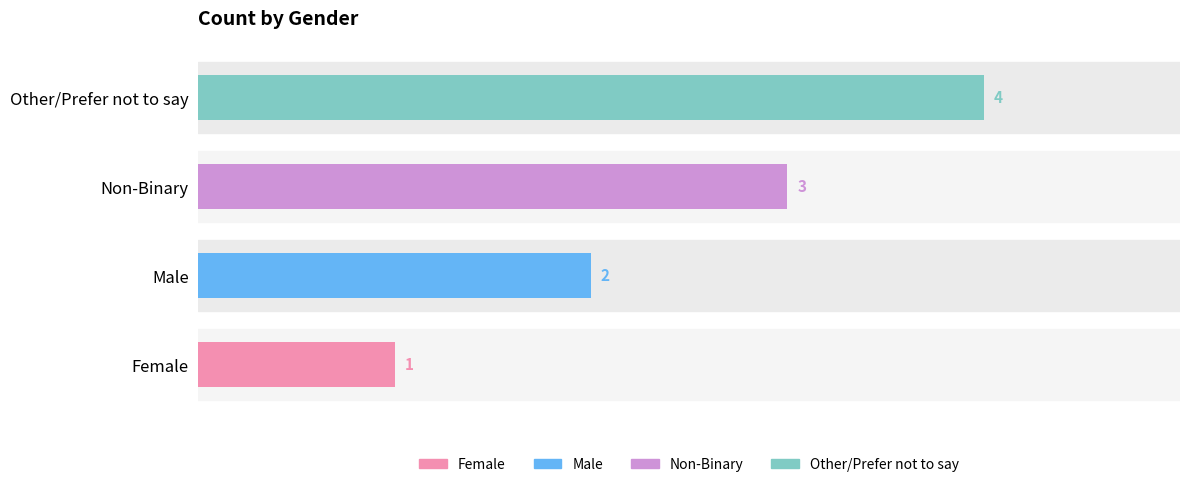

At which label is the value closest to 2?

Male